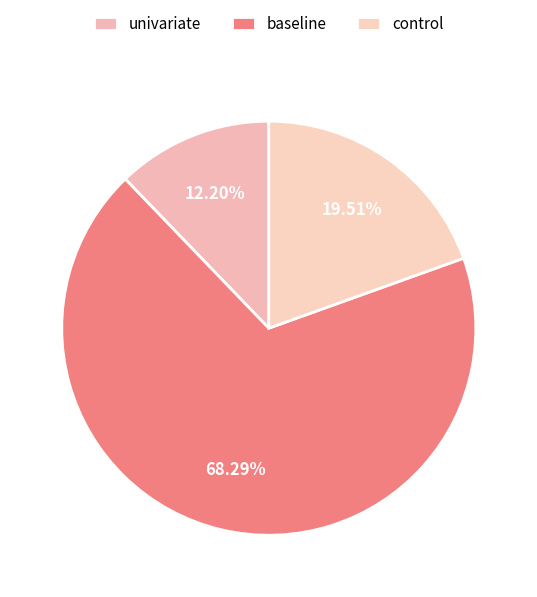

Count the number of slices in the pie.

3